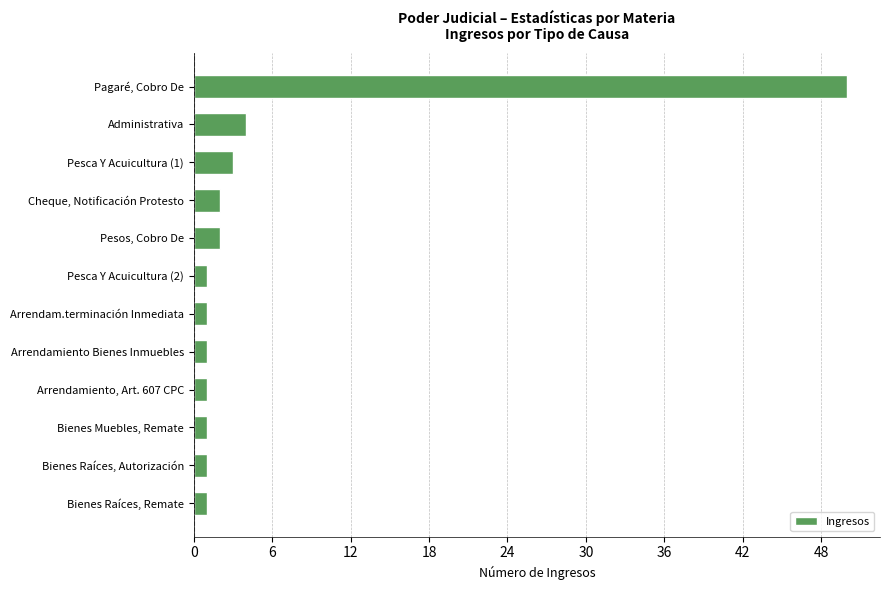

True or false: the data shows 1 at Pesca Y Acuicultura (2).

True